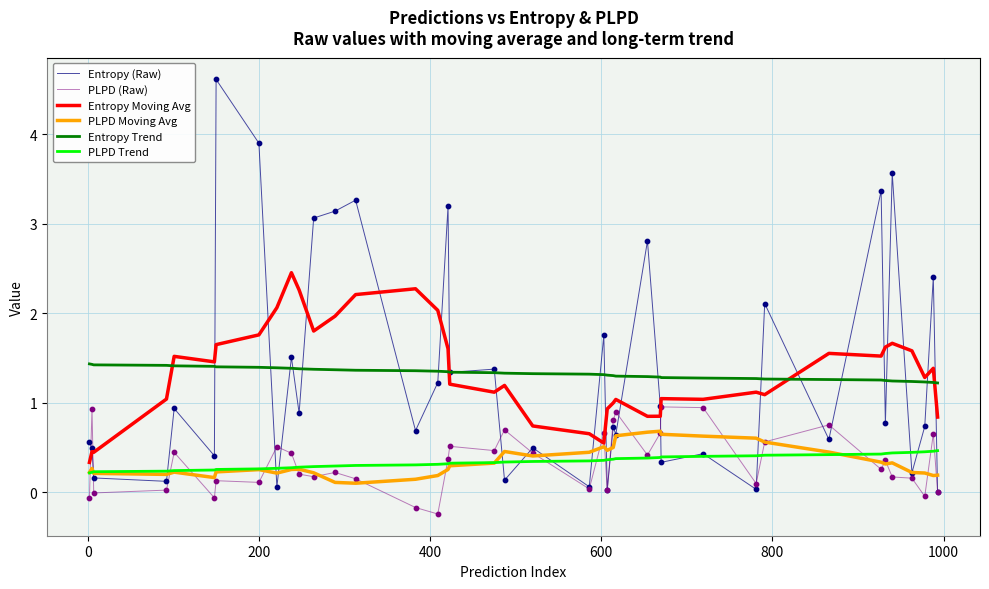

List the series in order of their peak value, highest first.

Entropy (Raw), Entropy Moving Avg, Entropy Trend, PLPD (Raw), PLPD Moving Avg, PLPD Trend